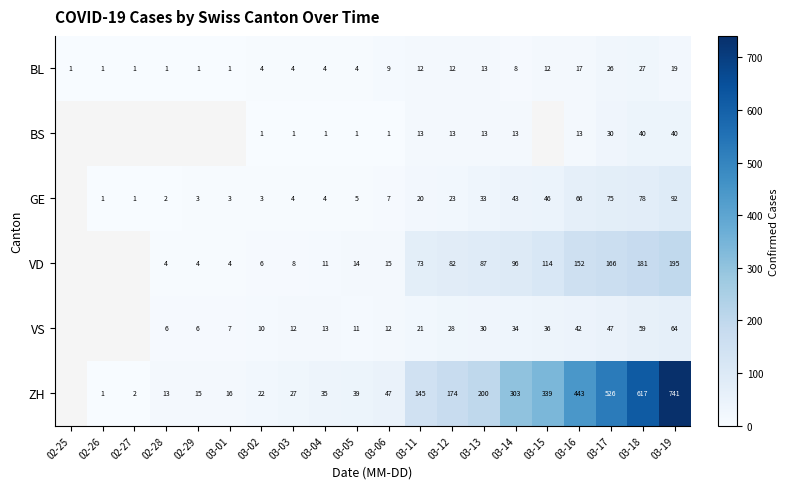

What is the spread (max minus min) of values at 03-05?

38